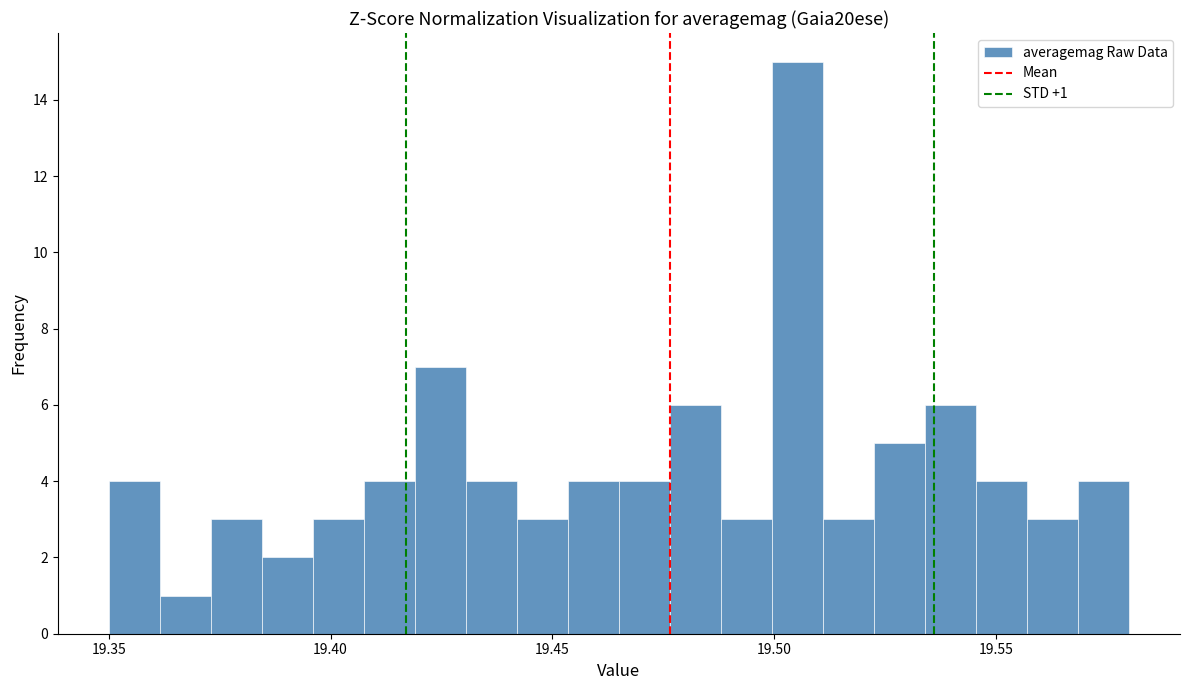

Read against the x-axis, roughly where is the centre of the tallest bar?

19.505